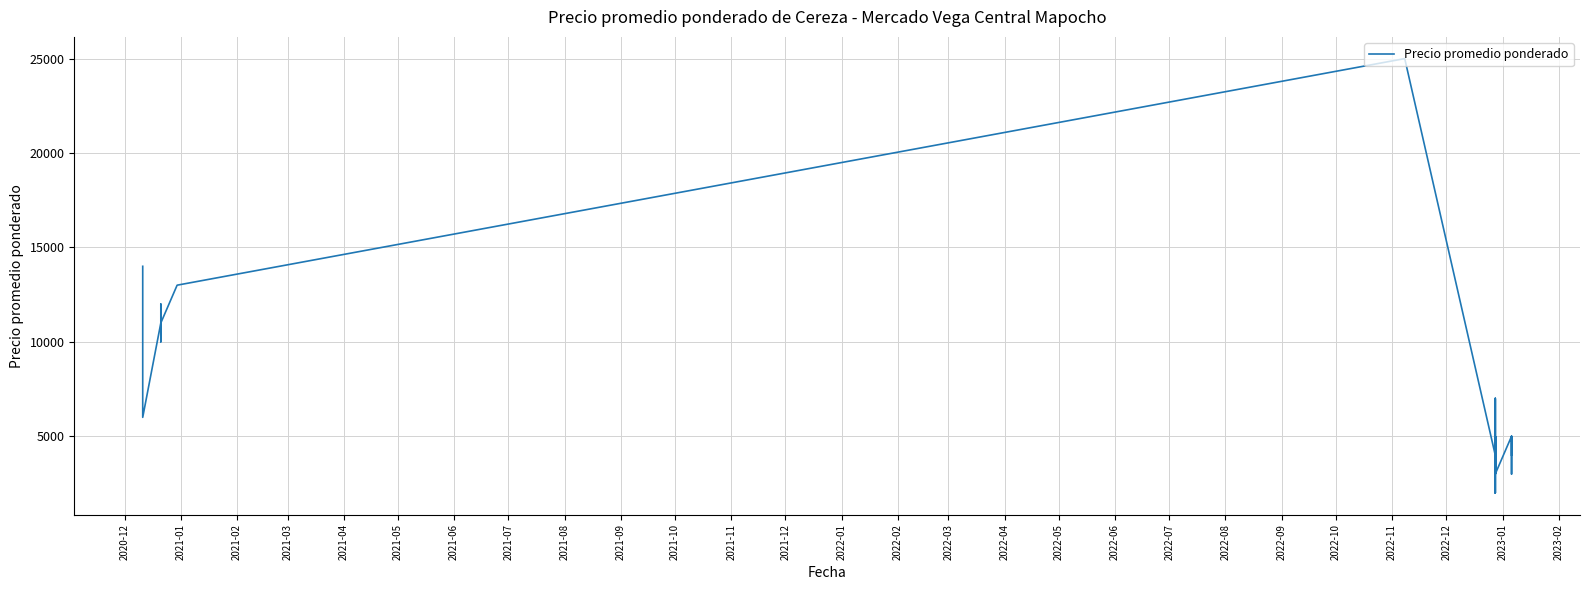

True or false: the data shows 1653 at 39.

False